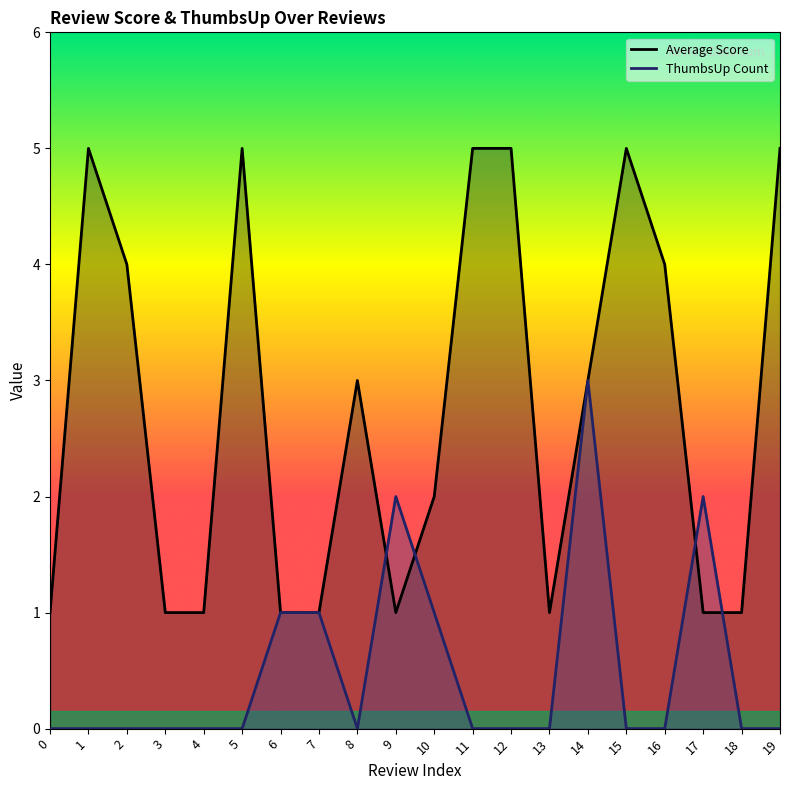

Reading left to right, transcribe all the data shown in this chart.

Average Score: 1	5	4	1	1	5	1	1	3	1	2	5	5	1	3	5	4	1	1	5
ThumbsUp Count: 0	0	0	0	0	0	1	1	0	2	1	0	0	0	3	0	0	2	0	0